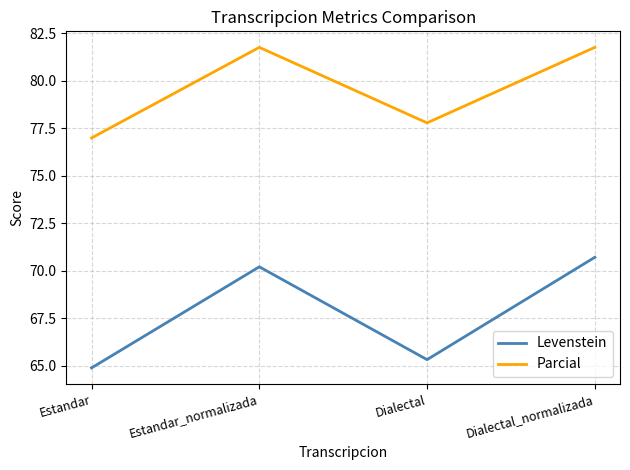

What is the approximate value of Parcial at Estandar?

77.0